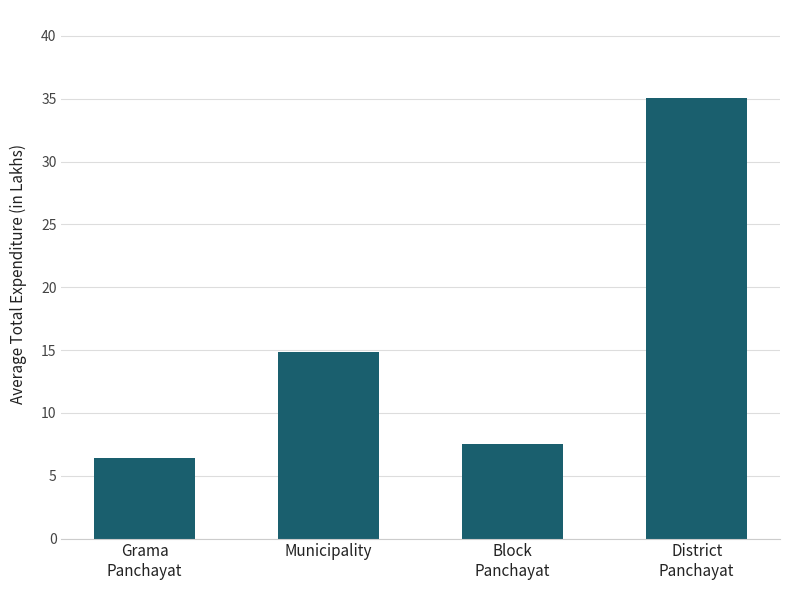

What is the sum of all values?

63.9